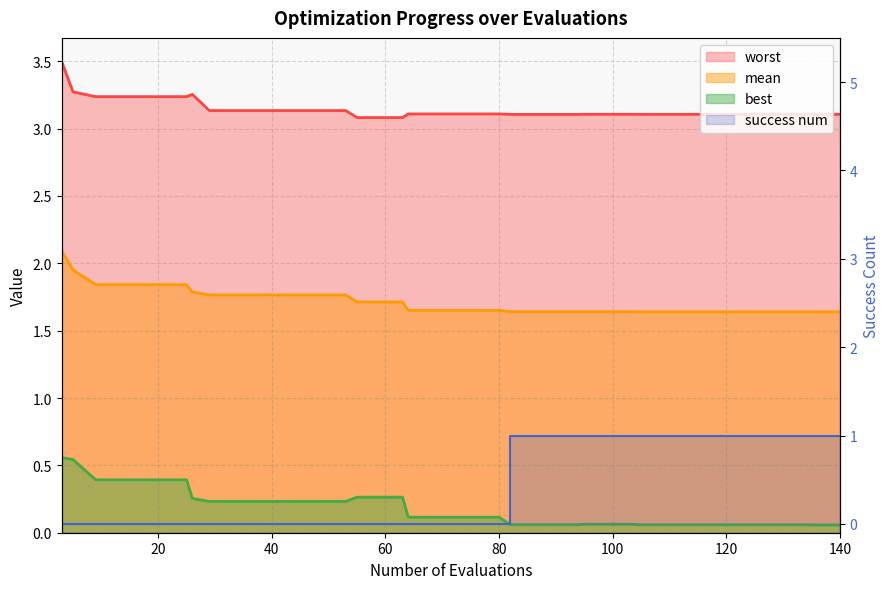

True or false: mean and best intersect in this chart.

False